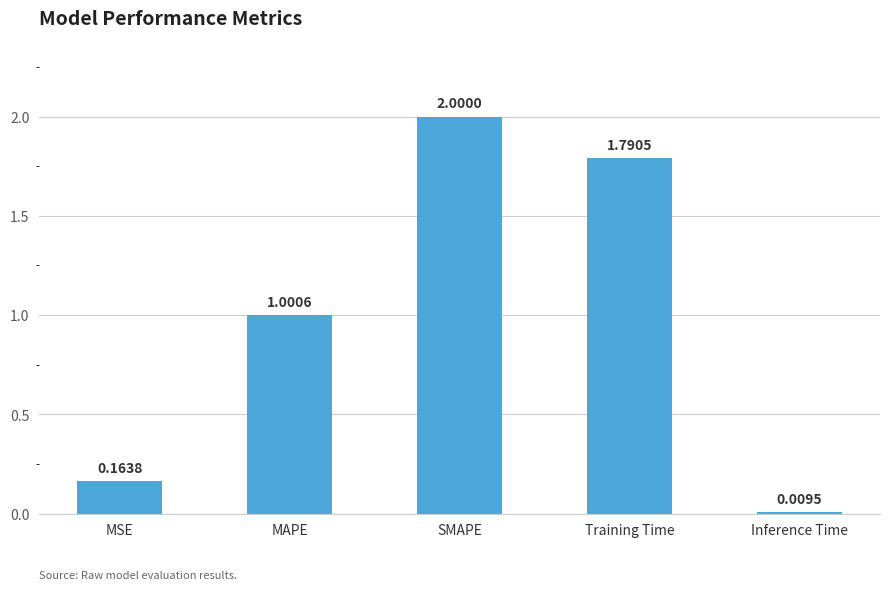

What is the sum of the values at MAPE and Inference Time?

1.0